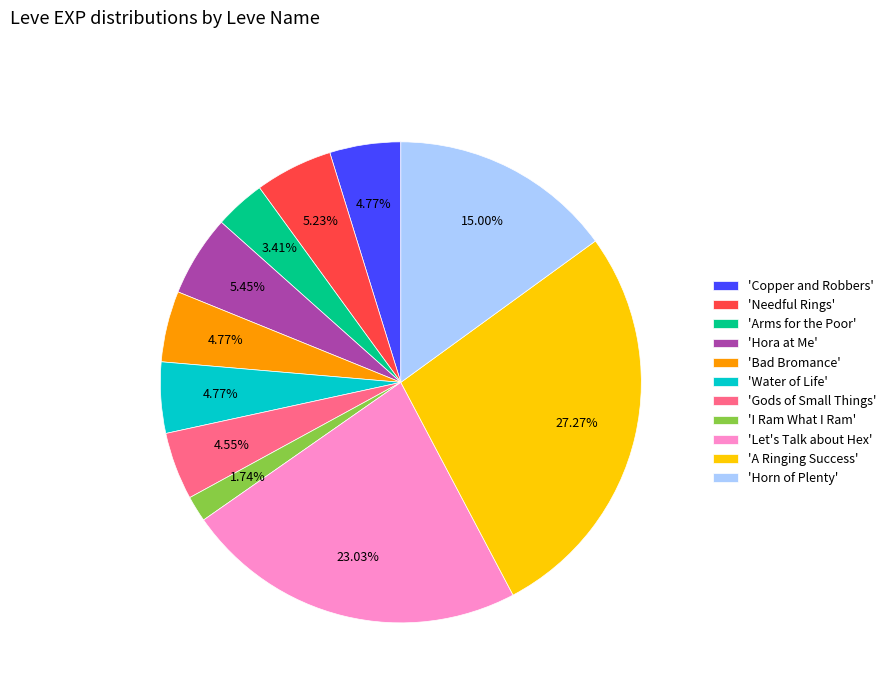

Combined, do 'Hora at Me' and 'Let's Talk about Hex' account for over 50%?

No